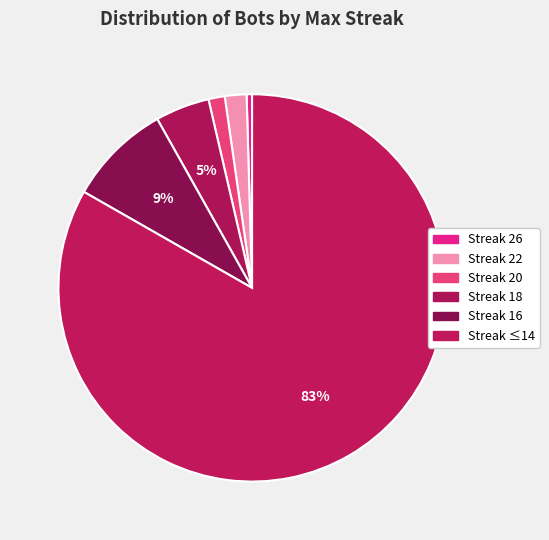

Count the number of slices in the pie.

6